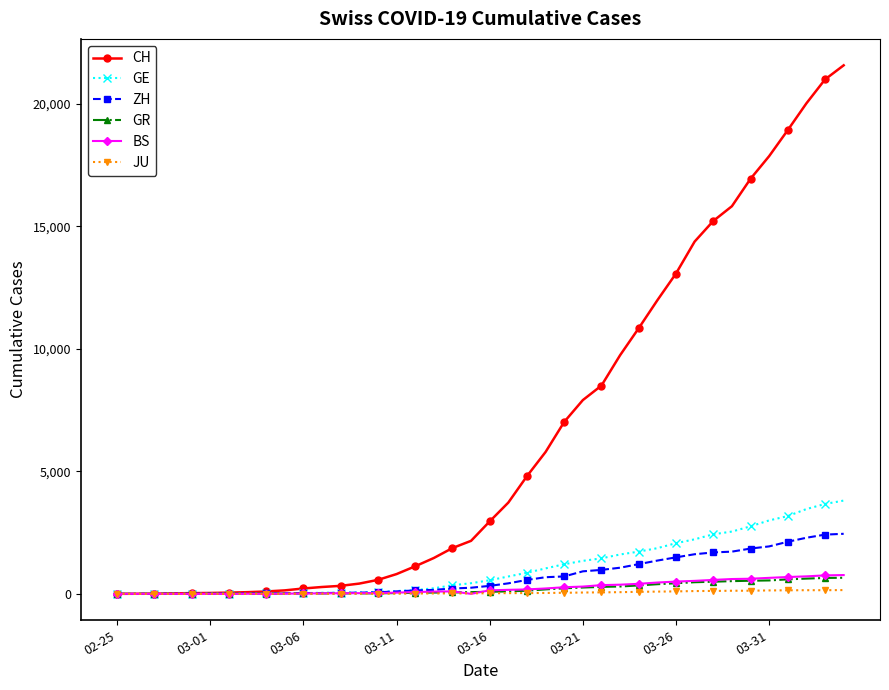

What is the maximum value for CH?

21574